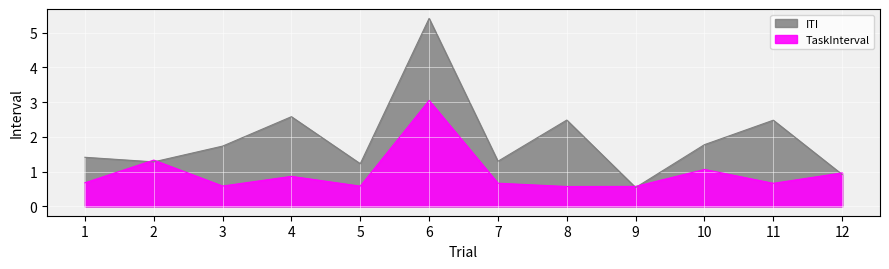

Where is the first local minimum for ITI?

2